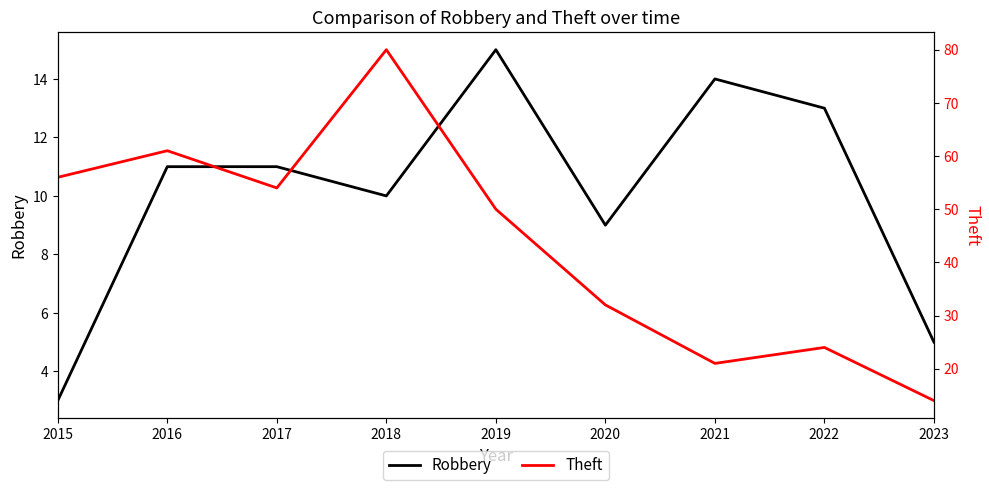

What is the value of the Theft point at the 1st from the left?

56